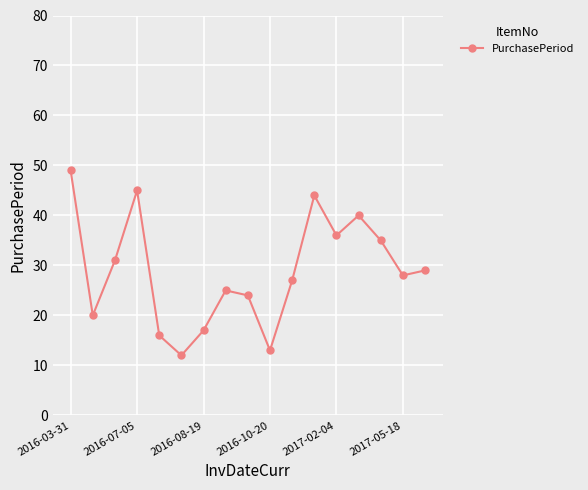

Reading left to right, extract all data points from this chart.

49	20	31	45	16	12	17	25	24	13	27	44	36	40	35	28	29